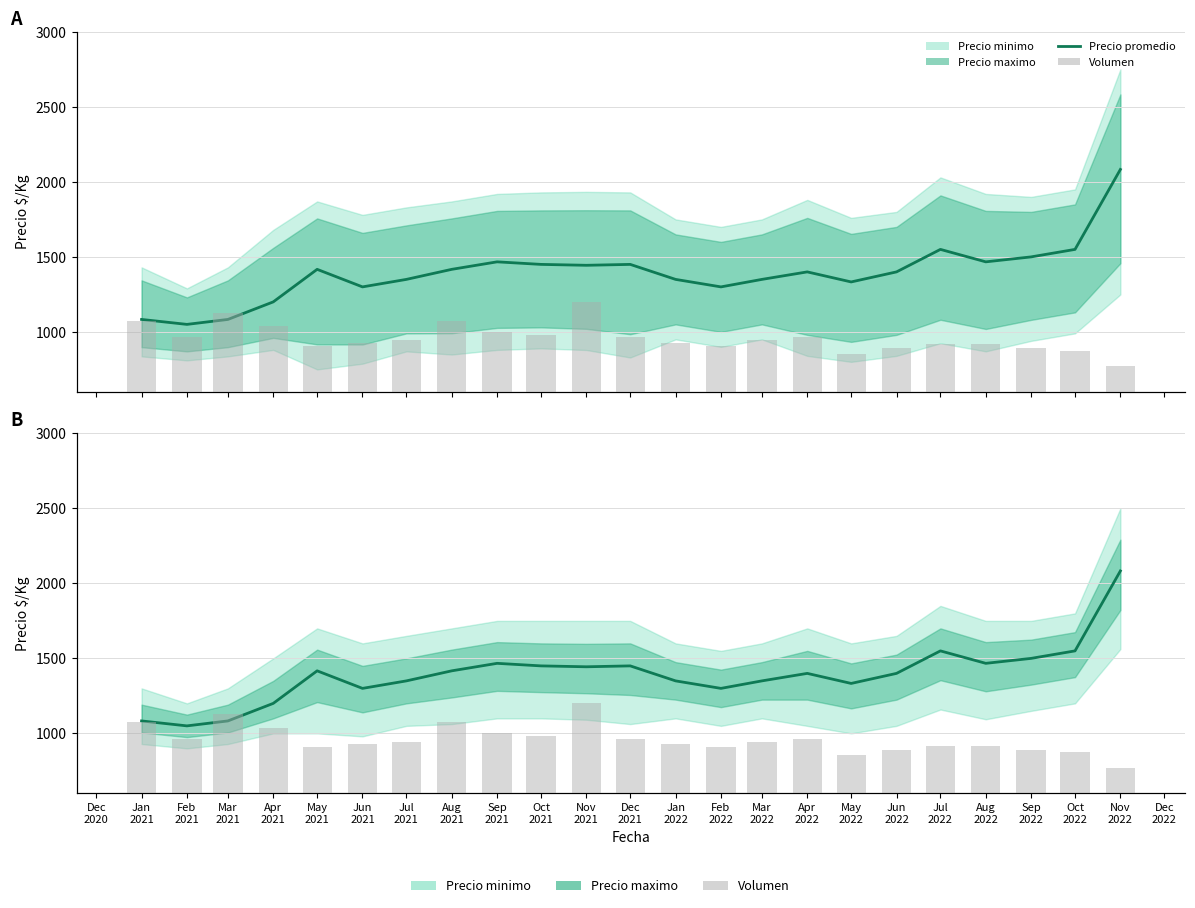

The value of Volumen at Nov 2022 is 30. True or false?

False